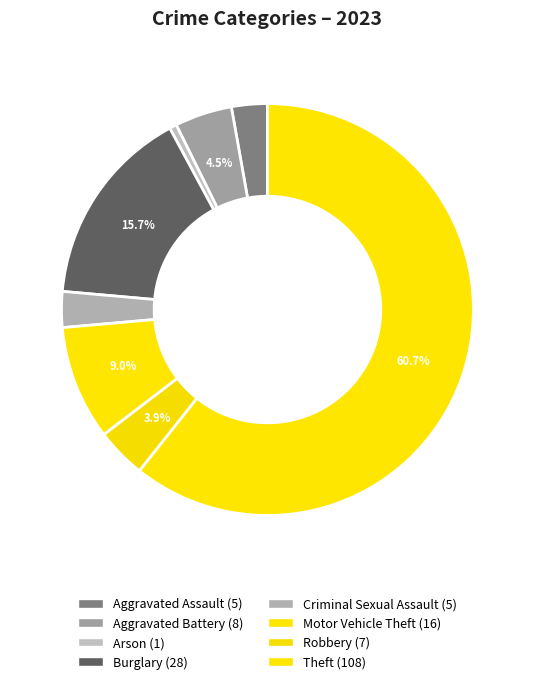

How many segments does this pie chart have?

8